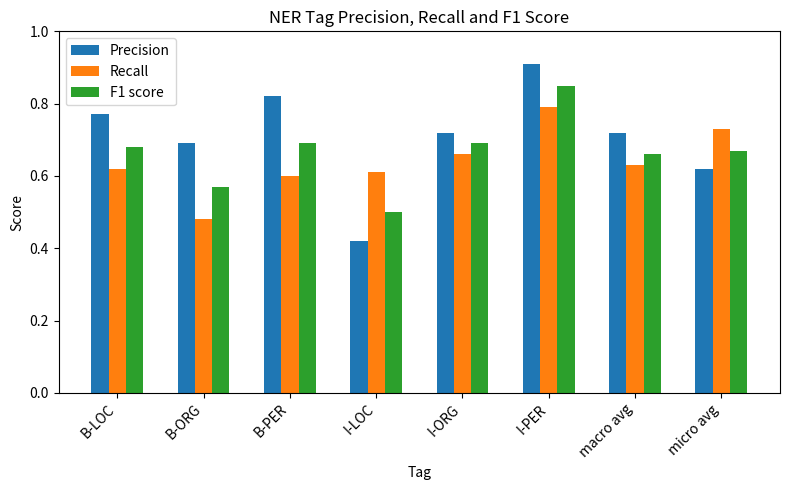

What position from the left is B-PER?

3